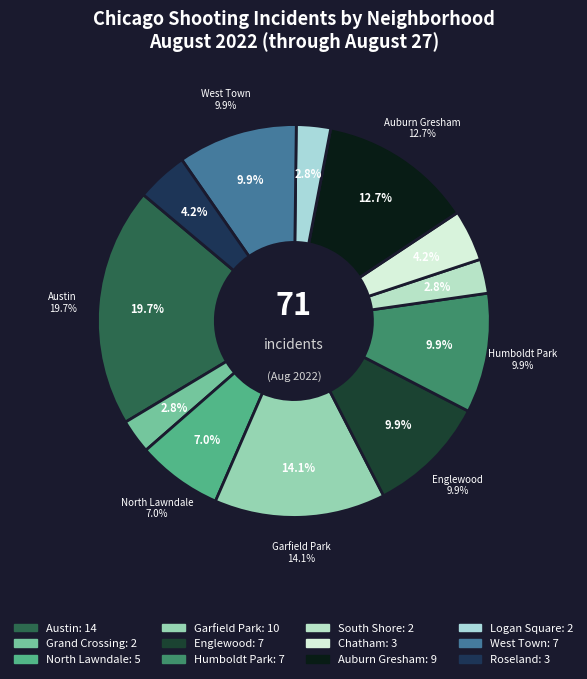

The Chatham slice represents 1% of the pie. True or false?

False